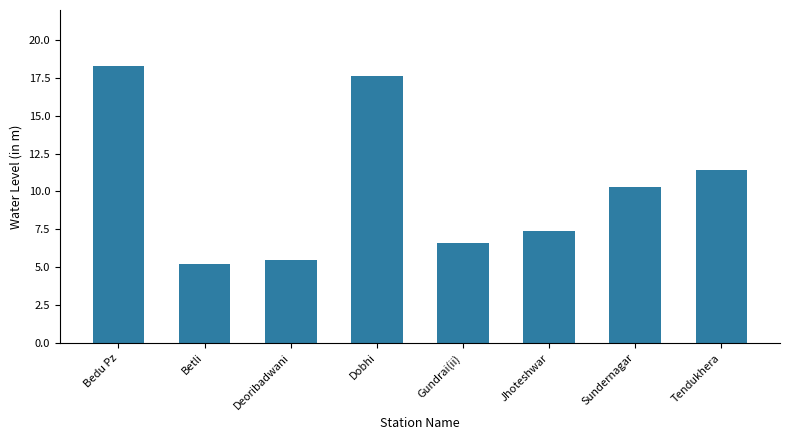

True or false: the data shows 7.4 at Jhoteshwar.

True